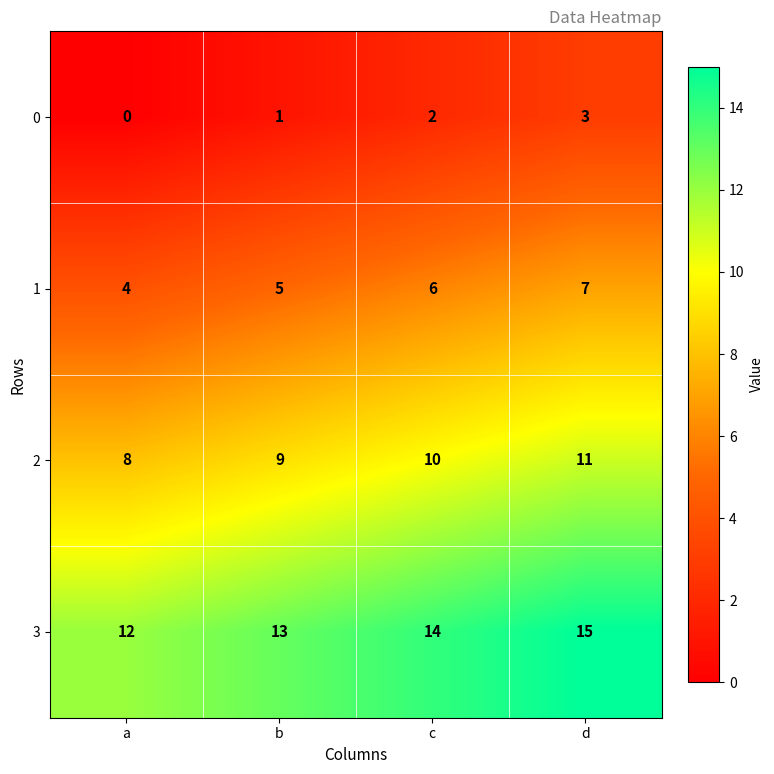

Reading left to right, transcribe all the data shown in this chart.

0: 0	1	2	3
1: 4	5	6	7
2: 8	9	10	11
3: 12	13	14	15